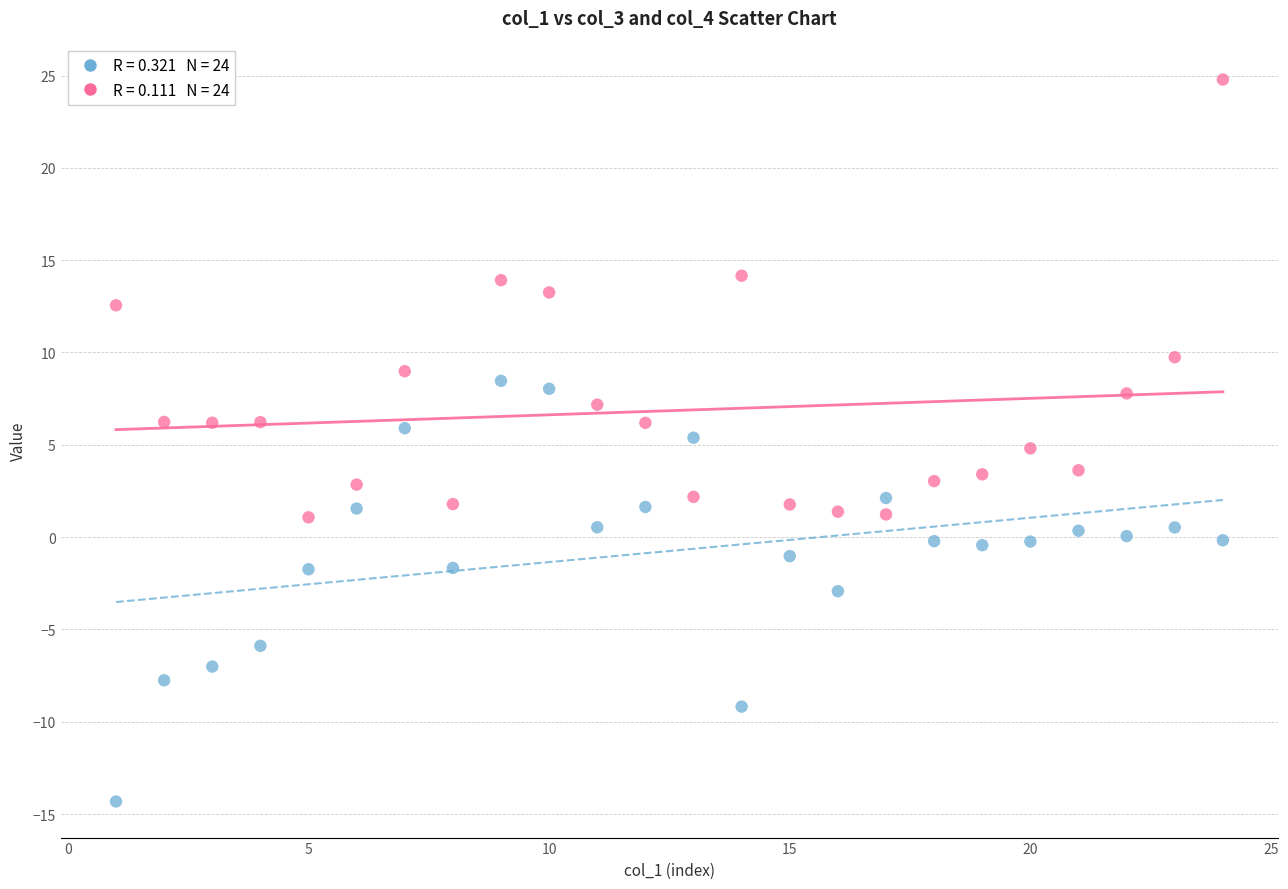

Across all data points, what is the range of Y values (max minus min)?

39.1